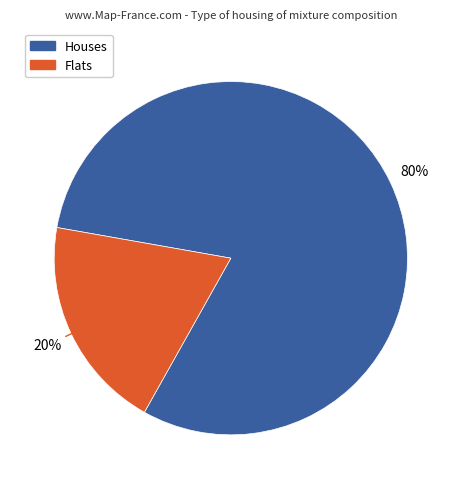

Does any single category account for the majority?

Yes